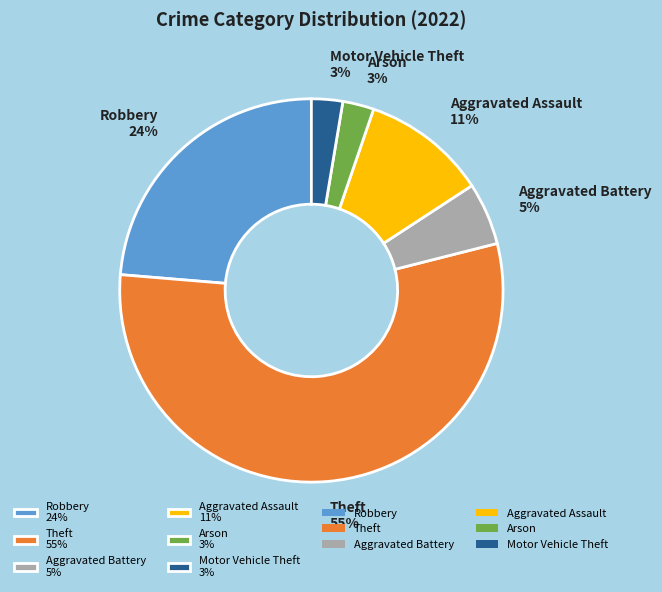

Is the sum of Motor Vehicle Theft 3% and Robbery 24% greater than half?

No